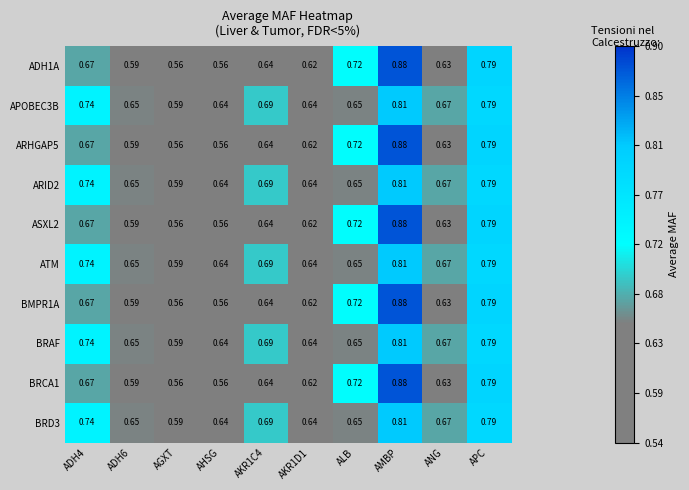

At which category is the sum across all series the highest?

AMBP